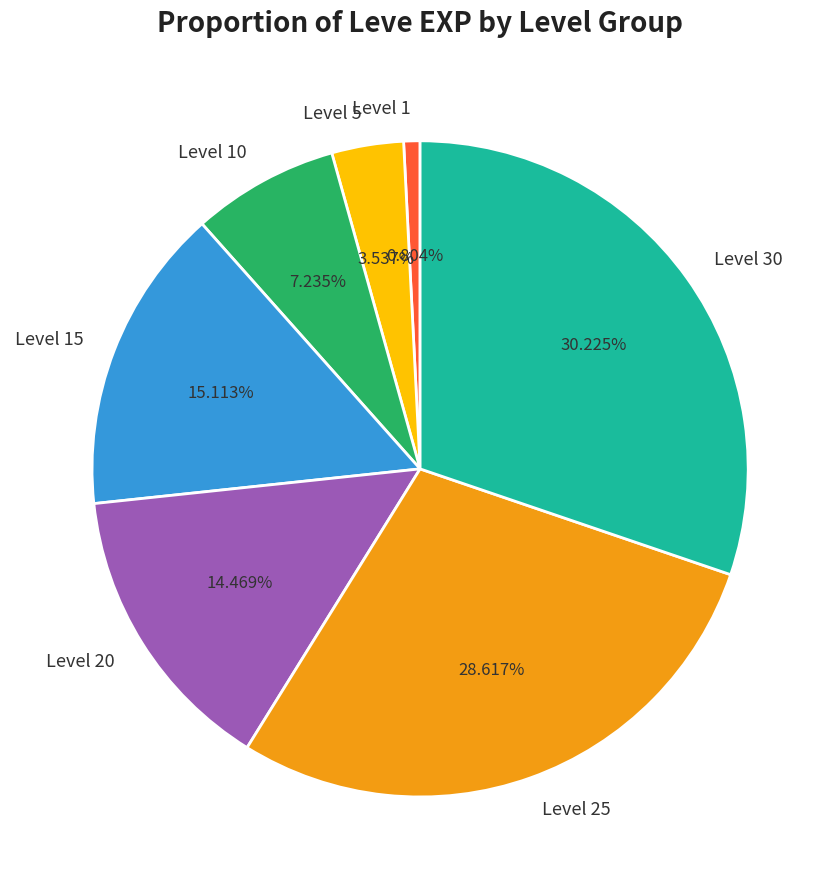

Which has a higher value, Level 1 or Level 20?

Level 20